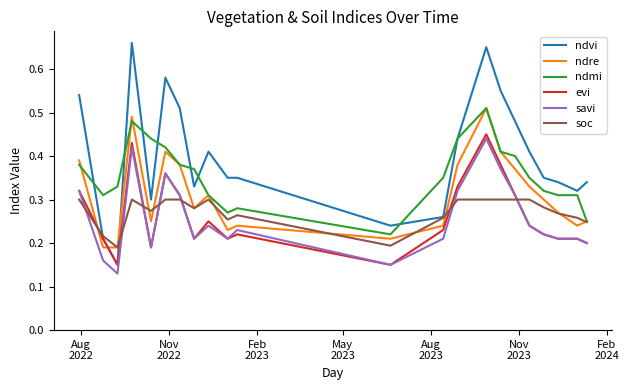

Which series has the largest range (max minus min)?

ndvi